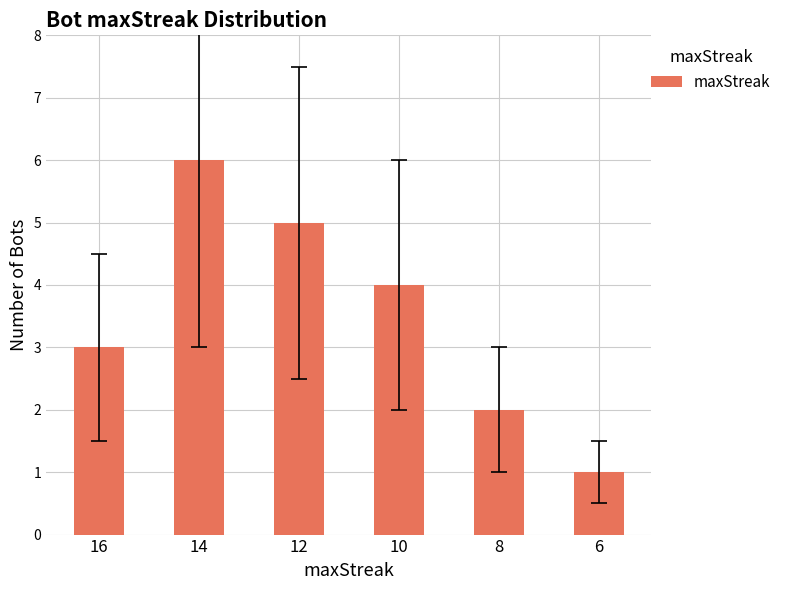

The chart shows a value of 5 at 12. True or false?

True